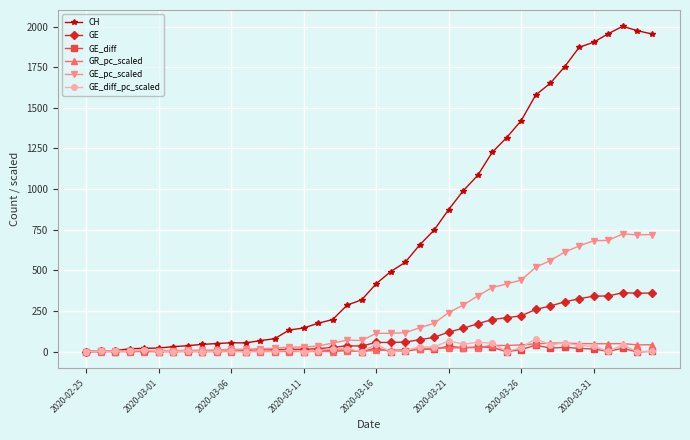

True or false: GE_diff has more than 0 points higher than both neighbors.

True